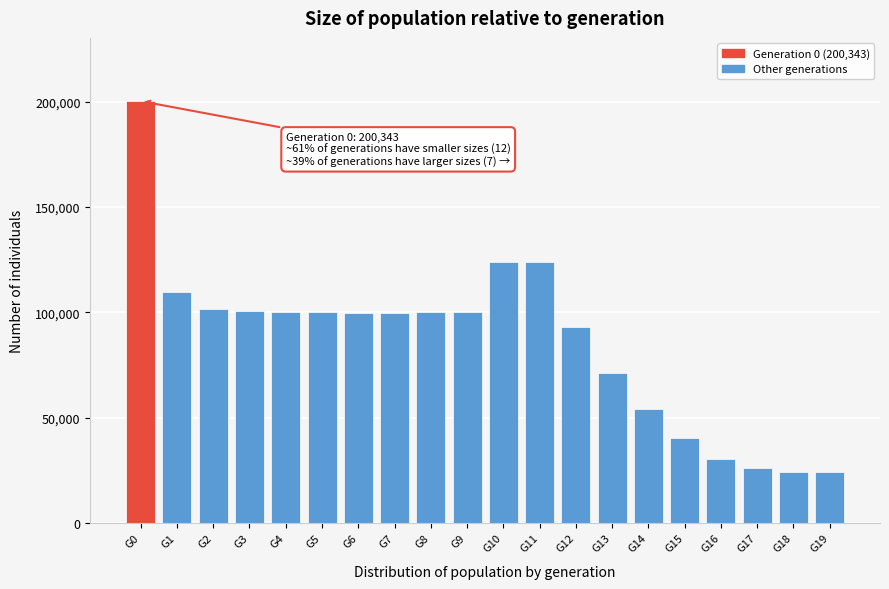

What is the difference between the maximum and minimum values?

176343